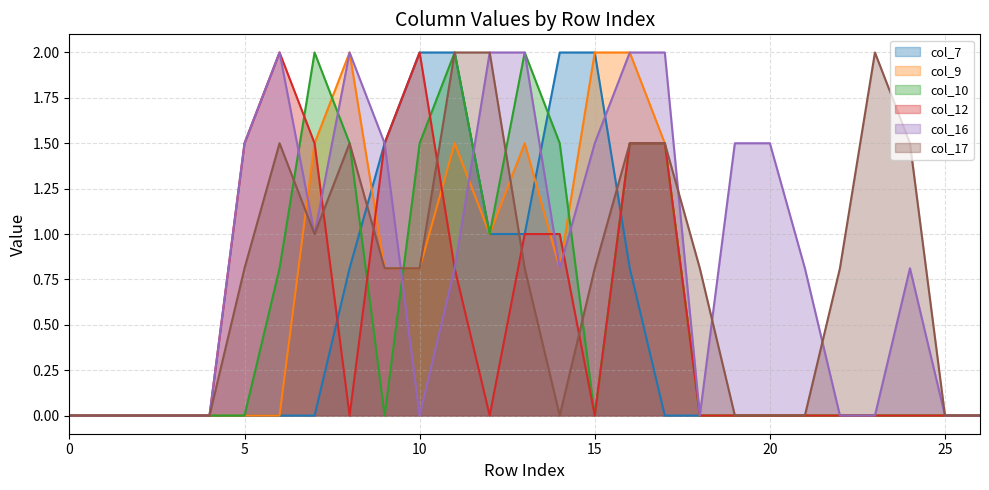

What is the total value across all series at 16?

9.3